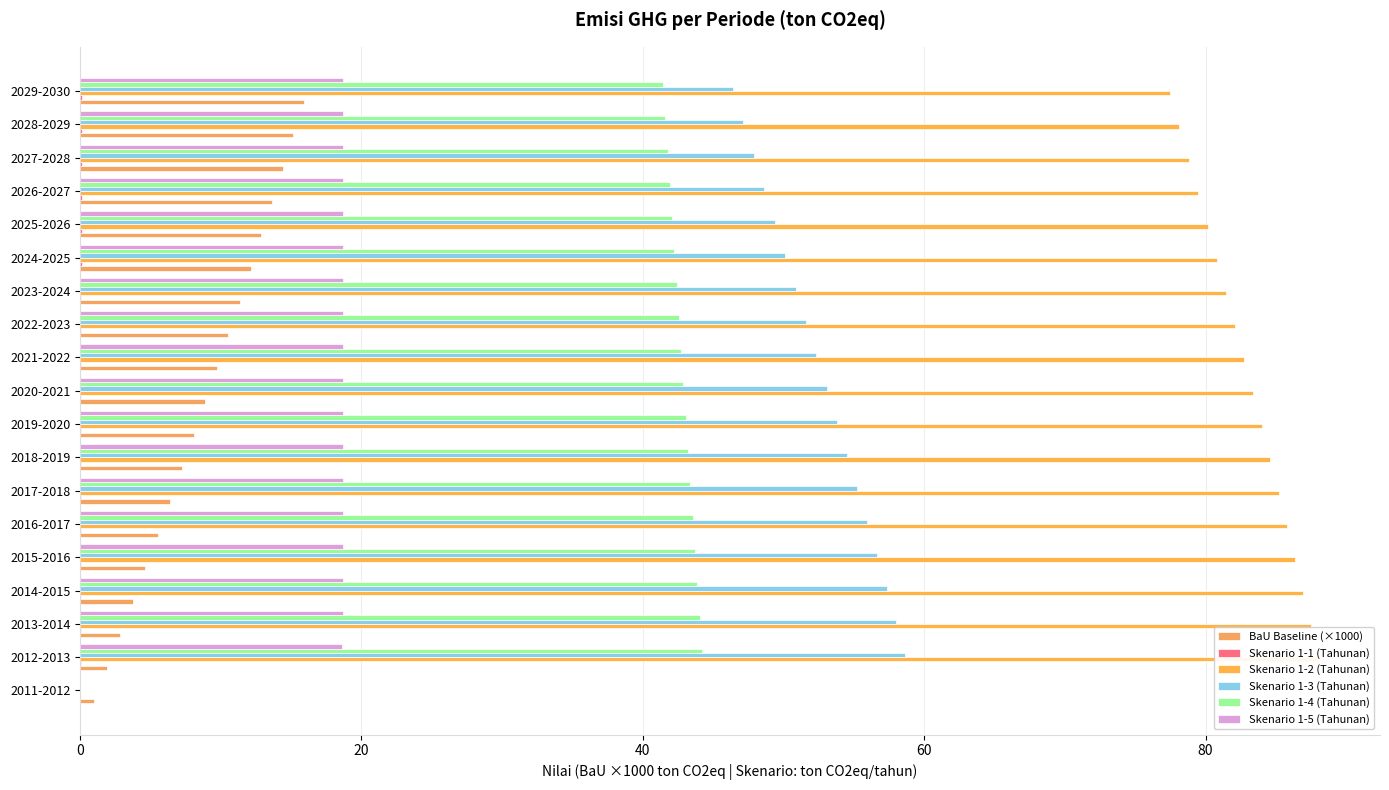

Rank the series at 2027-2028 from highest to lowest value.

Skenario 1-2 (Tahunan), Skenario 1-3 (Tahunan), Skenario 1-4 (Tahunan), Skenario 1-5 (Tahunan), BaU Baseline (×1000), Skenario 1-1 (Tahunan)